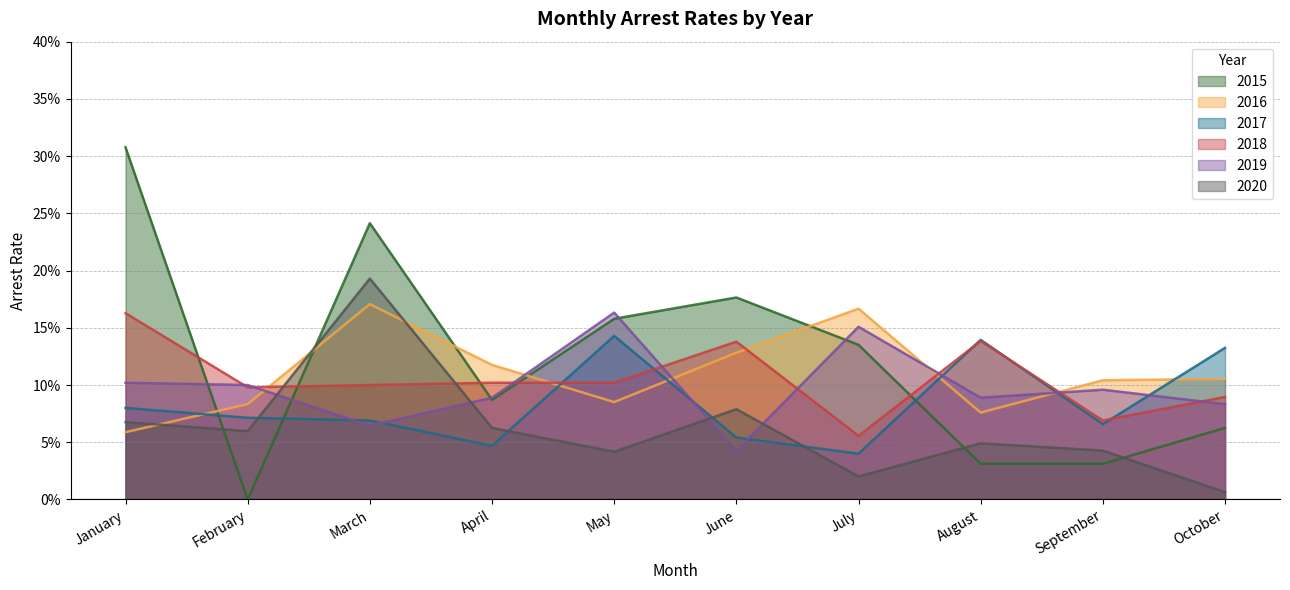

Which series has the largest total across all categories?

arrest_rate_2015